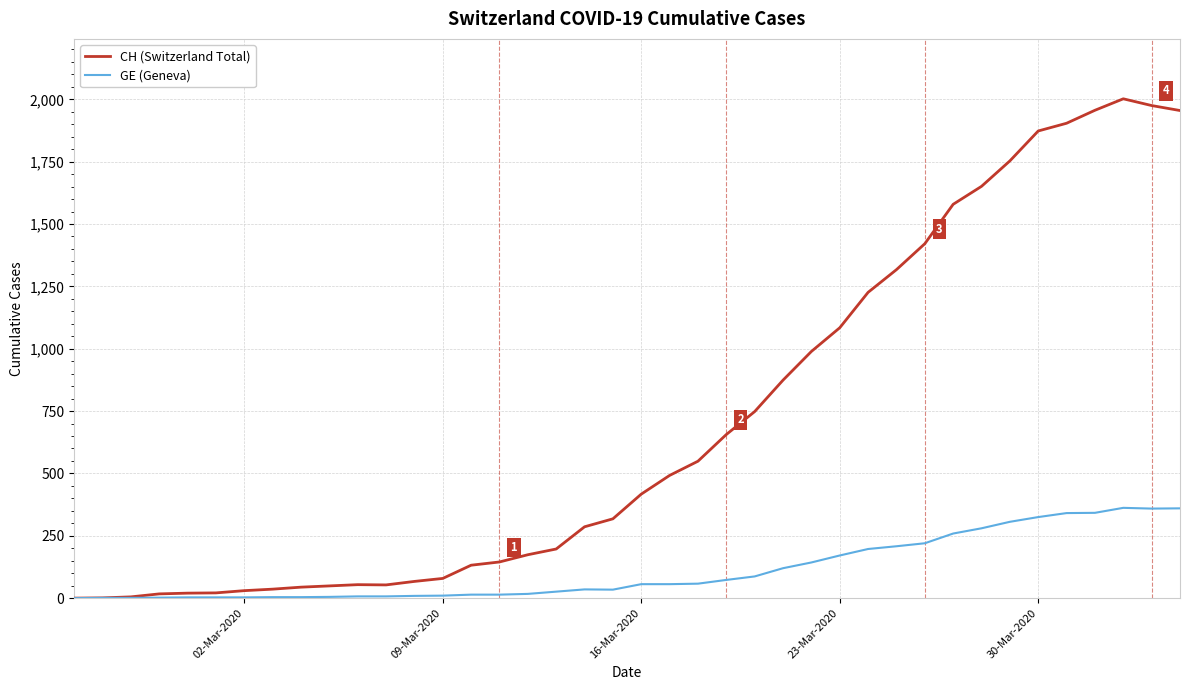

What is the maximum value for GE (Geneva)?

362